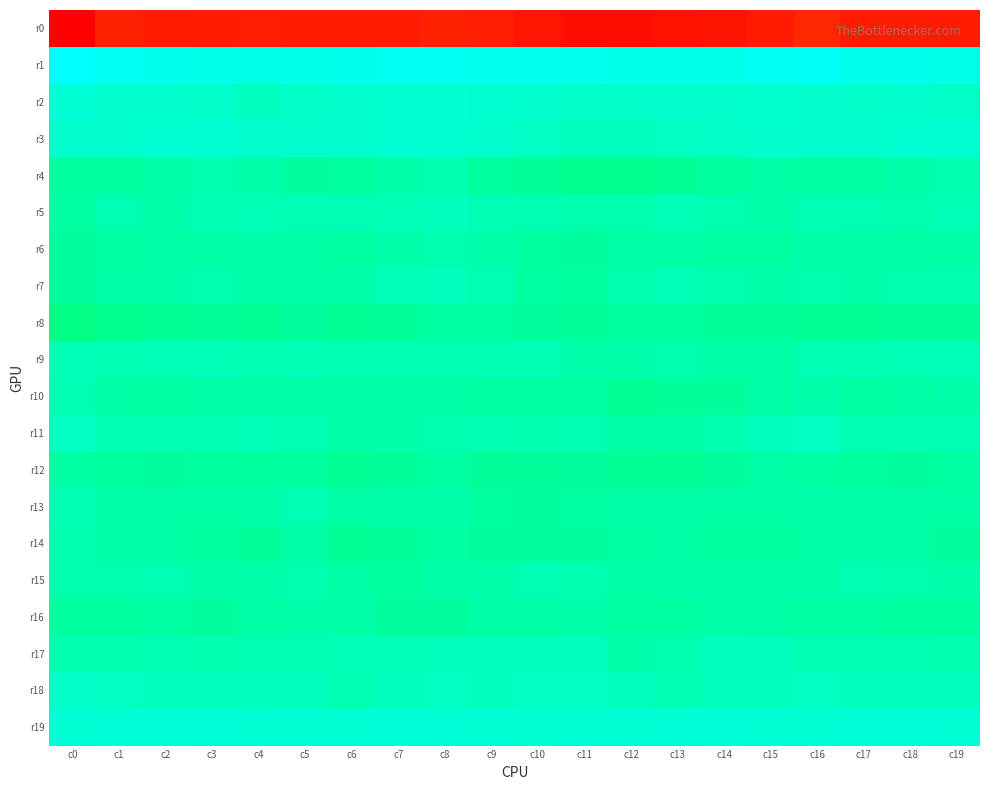

Reading right to left, transcribe all the data shown in this chart.

r0: c19=-230.9	c18=-231.6	c17=-230.9	c16=-224.0	c15=-230.8	c14=-237.9	c13=-238.0	c12=-241.7	c11=-243.7	c10=-235.8	c9=-230.4	c8=-229.1	c7=-230.8	c6=-231.5	c5=-230.8	c4=-229.6	c3=-231.3	c2=-231.8	c1=-229.1	c0=-253.9
r1: c19=37.8	c18=41.7	c17=41.2	c16=52.8	c15=49.2	c14=37.6	c13=39.6	c12=39.6	c11=43.7	c10=42.3	c9=42.6	c8=47.0	c7=46.3	c6=42.0	c5=40.8	c4=37.3	c3=39.8	c2=41.0	c1=46.3	c0=60.5
r2: c19=10.3	c18=13.9	c17=12.0	c16=13.4	c15=15.5	c14=14.5	c13=13.4	c12=11.7	c11=12.2	c10=14.6	c9=16.9	c8=18.1	c7=16.7	c6=15.1	c5=10.9	c4=7.3	c3=12.3	c2=13.6	c1=13.8	c0=20.7
r3: c19=16.7	c18=16.9	c17=14.8	c16=12.7	c15=13.9	c14=11.1	c13=8.8	c12=4.6	c11=4.4	c10=9.8	c9=13.8	c8=17.1	c7=16.8	c6=13.1	c5=12.9	c4=15.0	c3=16.9	c2=16.7	c1=14.2	c0=14.8
r4: c19=-0.4	c18=-2.4	c17=-6.0	c16=-6.4	c15=-3.6	c14=-7.5	c13=-11.6	c12=-14.5	c11=-14.7	c10=-10.2	c9=-7.3	c8=-0.4	c7=-2.8	c6=-7.5	c5=-8.5	c4=-3.3	c3=-0.4	c2=-4.0	c1=-7.5	c0=-8.2
r5: c19=4.0	c18=-0.5	c17=1.5	c16=0.7	c15=-1.7	c14=-0.2	c13=2.8	c12=0.2	c11=-0.2	c10=1.1	c9=2.4	c8=6.3	c7=3.9	c6=1.7	c5=0.6	c4=3.7	c3=2.4	c2=-0.9	c1=0.6	c0=-6.7
r6: c19=-3.7	c18=-4.6	c17=-4.9	c16=-2.9	c15=-7.0	c14=-6.5	c13=-3.5	c12=-5.3	c11=-8.7	c10=-7.2	c9=-2.0	c8=-0.2	c7=-2.8	c6=-6.3	c5=-4.9	c4=-3.1	c3=-3.9	c2=-5.4	c1=-6.4	c0=-8.3
r7: c19=-0.5	c18=-0.3	c17=-2.2	c16=-0.2	c15=-1.5	c14=-0.5	c13=3.3	c12=-0.1	c11=-7.4	c10=-6.3	c9=0.8	c8=5.0	c7=3.7	c6=-1.8	c5=-1.5	c4=-1.0	c3=0.0	c2=-1.3	c1=-4.7	c0=-8.8
r8: c19=-10.4	c18=-10.6	c17=-12.8	c16=-11.9	c15=-9.7	c14=-9.7	c13=-7.7	c12=-8.1	c11=-9.5	c10=-8.5	c9=-6.6	c8=-6.6	c7=-9.8	c6=-12.7	c5=-9.3	c4=-10.8	c3=-10.2	c2=-11.3	c1=-15.0	c0=-18.2
r9: c19=3.5	c18=3.9	c17=1.4	c16=1.9	c15=-4.5	c14=-4.2	c13=-0.5	c12=-1.6	c11=-1.4	c10=1.5	c9=1.4	c8=1.0	c7=0.8	c6=1.0	c5=2.2	c4=1.4	c3=3.9	c2=3.1	c1=1.4	c0=3.1
r10: c19=-2.9	c18=-5.2	c17=-6.6	c16=-1.3	c15=-5.1	c14=-10.2	c13=-9.9	c12=-12.0	c11=-6.0	c10=-6.9	c9=-6.3	c8=-2.5	c7=-4.4	c6=-4.7	c5=-3.4	c4=-3.4	c3=-3.8	c2=-5.9	c1=-5.2	c0=1.9
r11: c19=2.8	c18=1.2	c17=1.0	c16=7.7	c15=7.2	c14=-0.3	c13=-3.6	c12=-4.7	c11=2.2	c10=0.3	c9=0.4	c8=-0.4	c7=-1.5	c6=-2.5	c5=1.5	c4=3.4	c3=1.8	c2=1.1	c1=2.0	c0=8.9
r12: c19=-6.8	c18=-9.0	c17=-7.4	c16=-6.4	c15=-4.7	c14=-8.6	c13=-11.7	c12=-11.0	c11=-8.3	c10=-10.4	c9=-9.8	c8=-6.2	c7=-9.7	c6=-11.0	c5=-7.3	c4=-7.3	c3=-7.9	c2=-8.5	c1=-7.2	c0=-6.1
r13: c19=-3.8	c18=-4.7	c17=-3.1	c16=-1.1	c15=-3.9	c14=-5.1	c13=-3.4	c12=-4.3	c11=-6.3	c10=-9.1	c9=-7.9	c8=-2.9	c7=-2.2	c6=-3.4	c5=1.0	c4=-2.4	c3=-4.0	c2=-4.7	c1=-1.7	c0=2.0
r14: c19=-9.5	c18=-5.6	c17=-4.0	c16=-4.7	c15=-8.2	c14=-7.9	c13=-4.9	c12=-6.3	c11=-8.4	c10=-9.2	c9=-9.2	c8=-6.3	c7=-9.9	c6=-11.2	c5=-5.8	c4=-9.6	c3=-7.8	c2=-4.9	c1=-3.4	c0=-0.5
r15: c19=-2.1	c18=-0.6	c17=0.8	c16=-0.9	c15=-1.1	c14=-2.8	c13=-3.0	c12=-4.3	c11=-0.8	c10=2.2	c9=-1.3	c8=-3.7	c7=-8.0	c6=-5.6	c5=-0.8	c4=-0.9	c3=-2.3	c2=0.8	c1=-0.8	c0=-0.7
r16: c19=-8.1	c18=-7.2	c17=-6.0	c16=-7.0	c15=-4.8	c14=-1.1	c13=-6.4	c12=-6.5	c11=-2.8	c10=-4.9	c9=-5.4	c8=-8.4	c7=-8.3	c6=-4.3	c5=-3.3	c4=-5.5	c3=-8.6	c2=-6.0	c1=-7.8	c0=-7.3
r17: c19=0.3	c18=0.9	c17=1.2	c16=1.9	c15=6.0	c14=6.0	c13=-0.8	c12=-1.0	c11=4.9	c10=4.1	c9=4.6	c8=4.1	c7=3.7	c6=3.3	c5=1.9	c4=1.3	c3=-0.0	c2=1.5	c1=-0.3	c0=-0.1
r18: c19=5.9	c18=4.5	c17=6.5	c16=8.4	c15=5.4	c14=5.6	c13=2.4	c12=5.0	c11=9.7	c10=8.3	c9=6.0	c8=8.9	c7=5.6	c6=0.7	c5=5.8	c4=6.9	c3=5.3	c2=4.4	c1=8.2	c0=10.7
r19: c19=20.9	c18=25.2	c17=25.1	c16=21.3	c15=22.0	c14=24.0	c13=22.9	c12=20.8	c11=21.4	c10=18.8	c9=20.9	c8=22.9	c7=23.0	c6=21.9	c5=22.3	c4=20.6	c3=22.5	c2=25.4	c1=25.1	c0=22.4